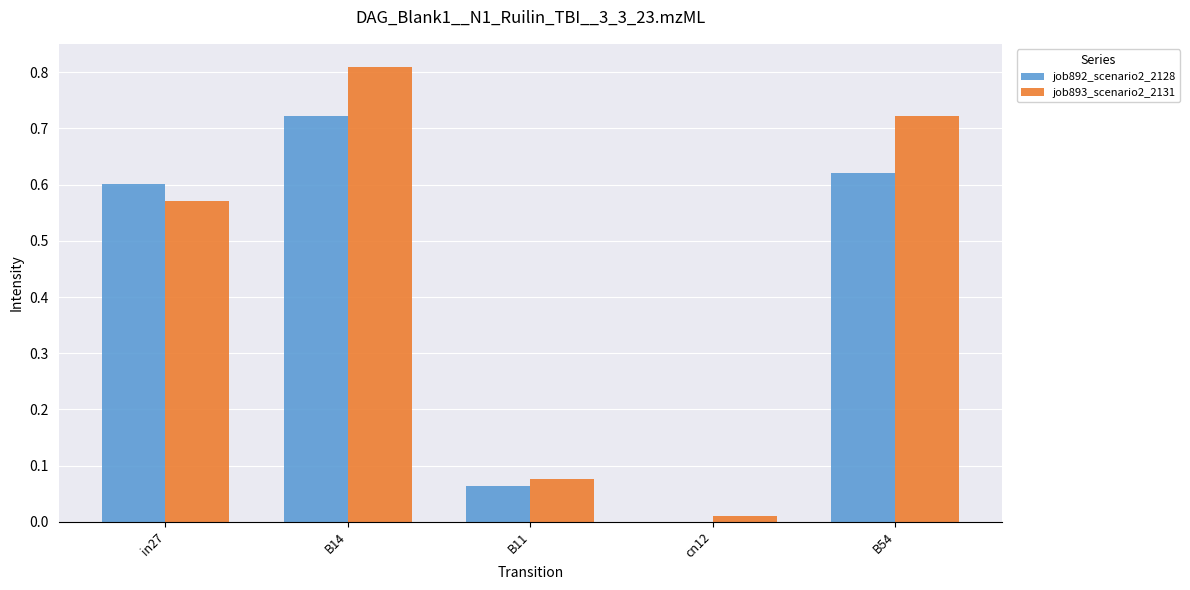

The job892_scenario2_2128 series shows 1.0 at B14. True or false?

False